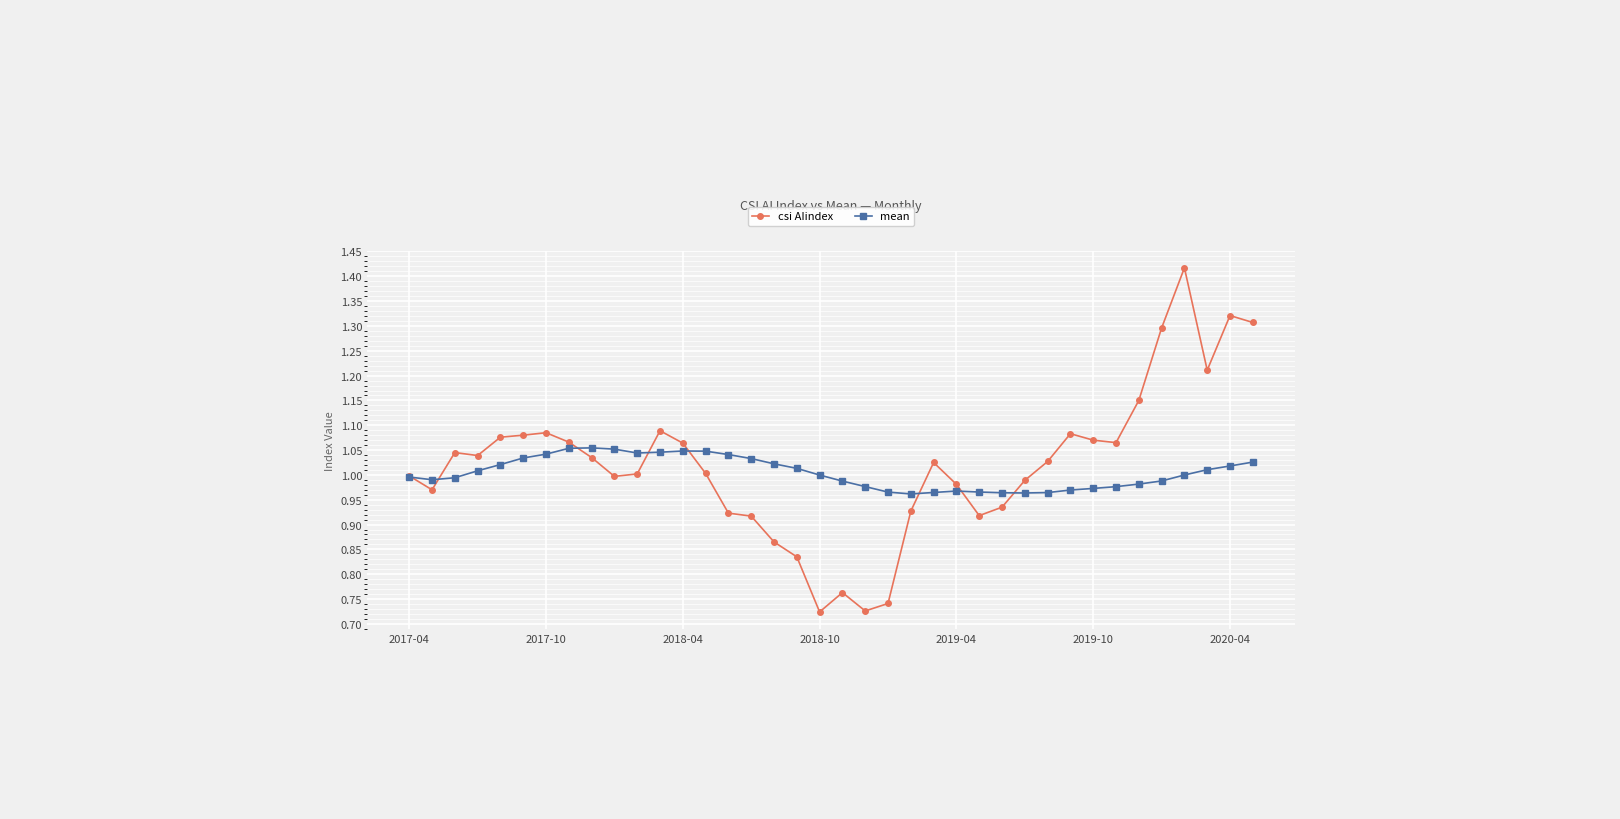

Which series has the widest spread of values?

csi AIindex